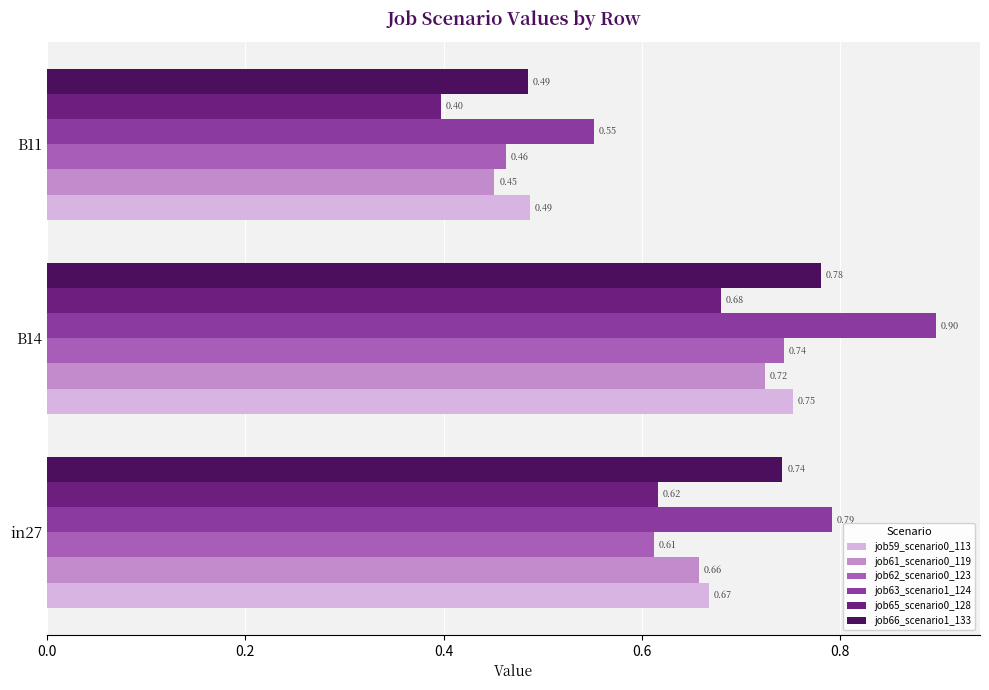

Which series has the largest range (max minus min)?

job63_scenario1_124